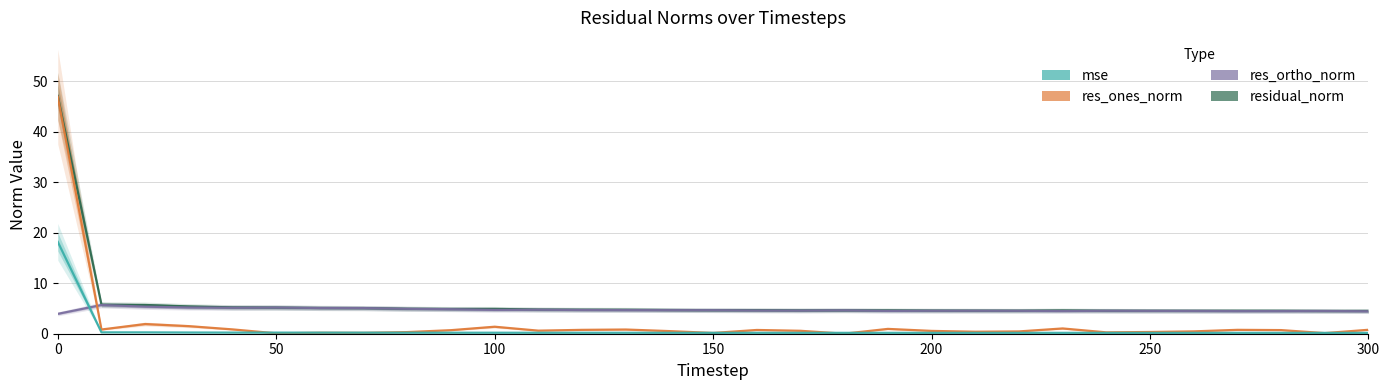

What is the difference between the second highest and minimum values in the mse series?

0.1